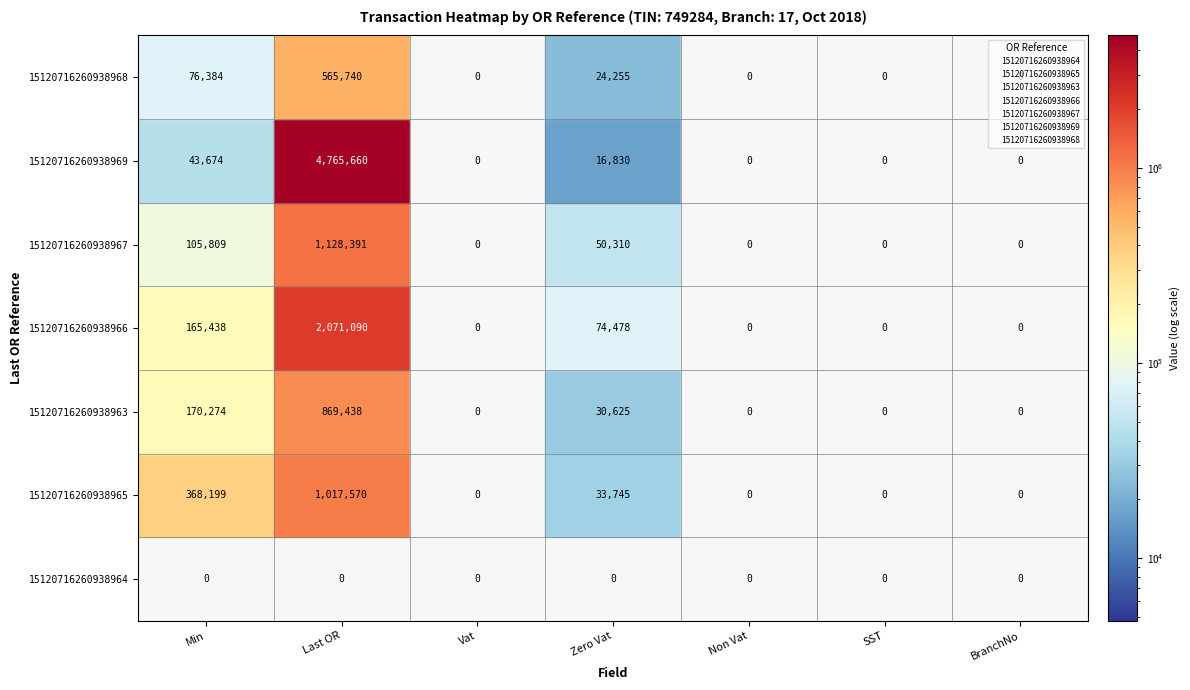

At how many categories does at least one series exceed 1818308?

1